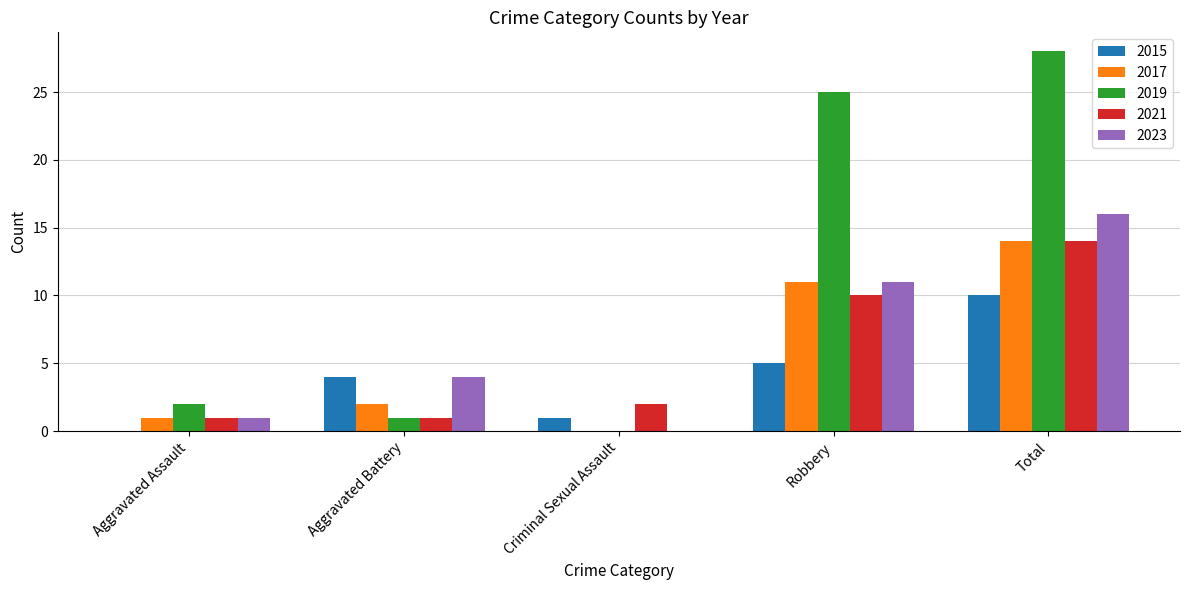

Which category has the highest value across all series?

Total